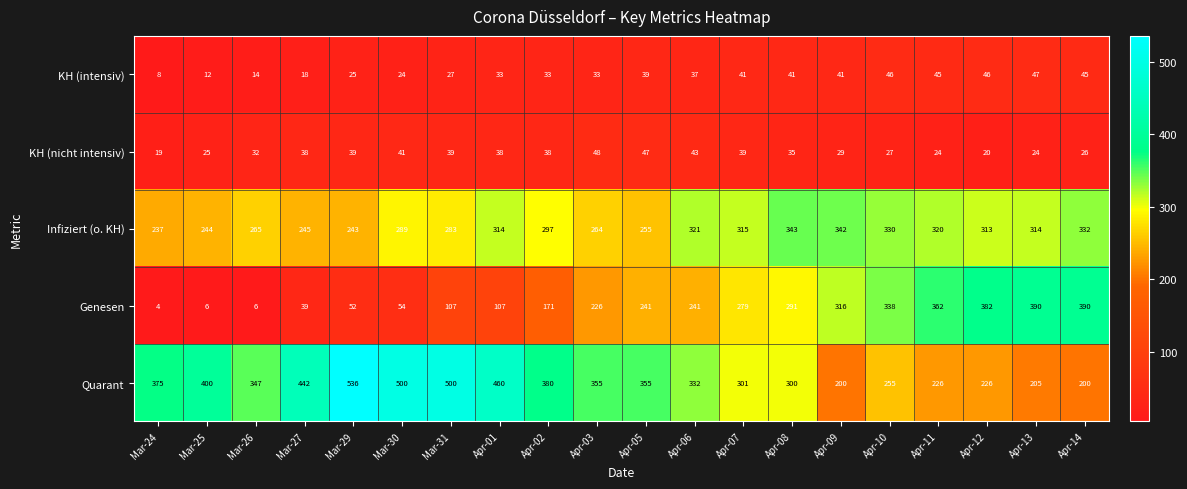

What is the approximate value of Genesen at Apr-03?

226